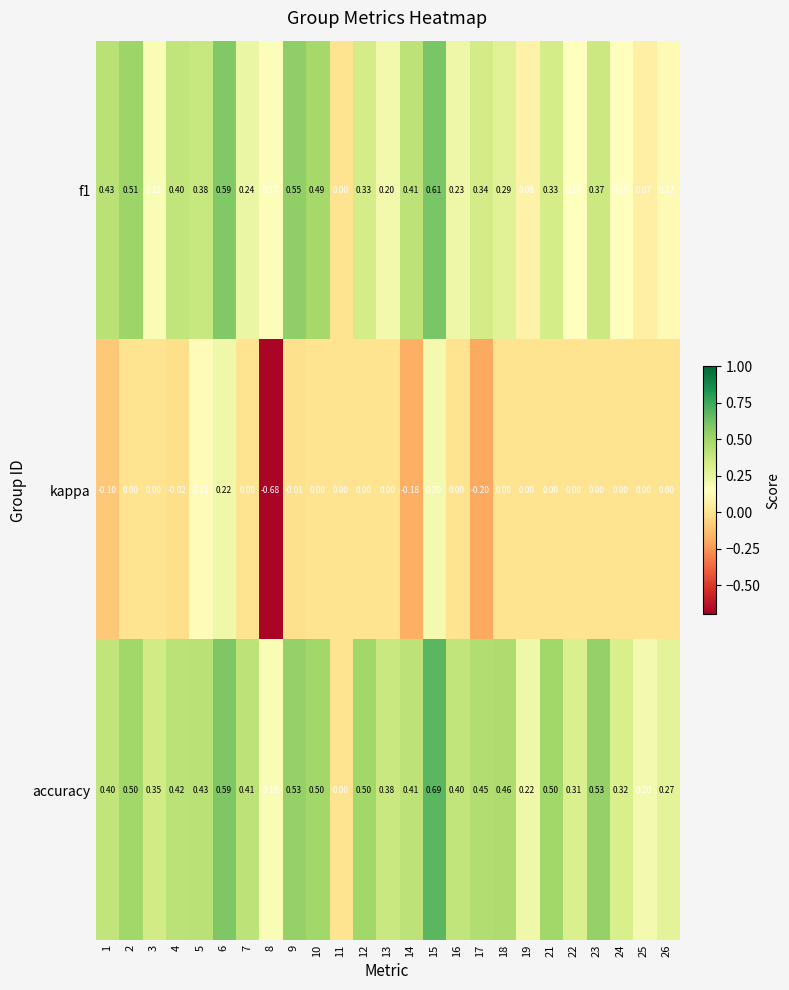

Rank the series by their maximum value, from lowest to highest.

kappa, f1, accuracy